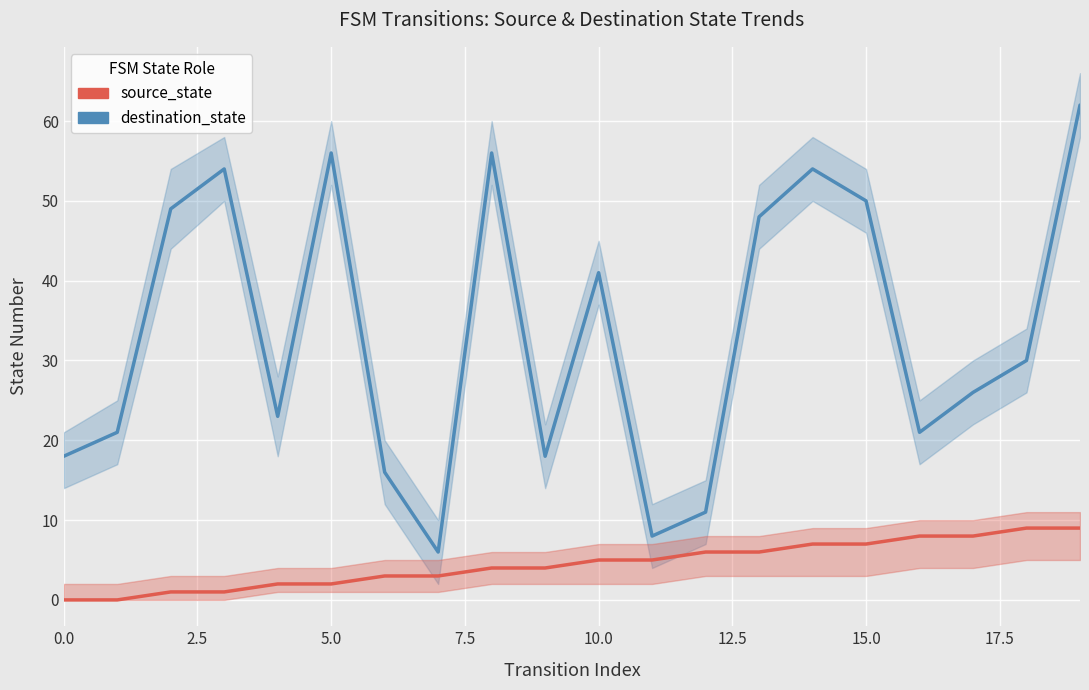

True or false: destination_state and source_state cross at least once.

False